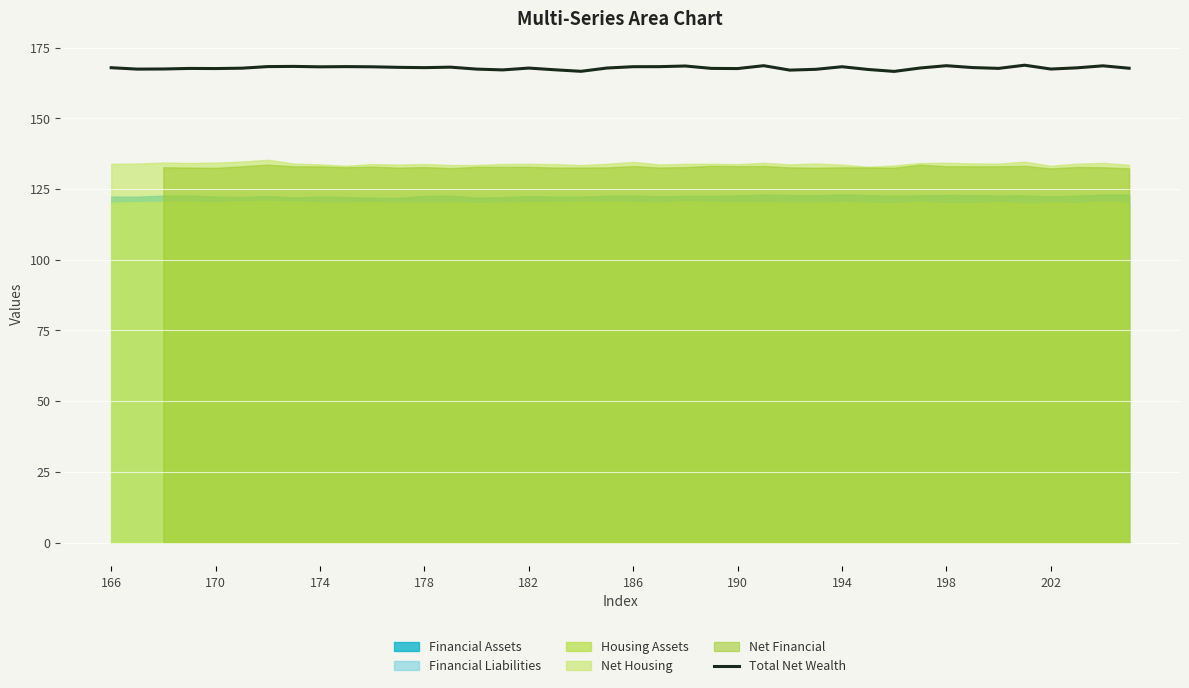

Does the chart display data point markers on the line(s)?

No